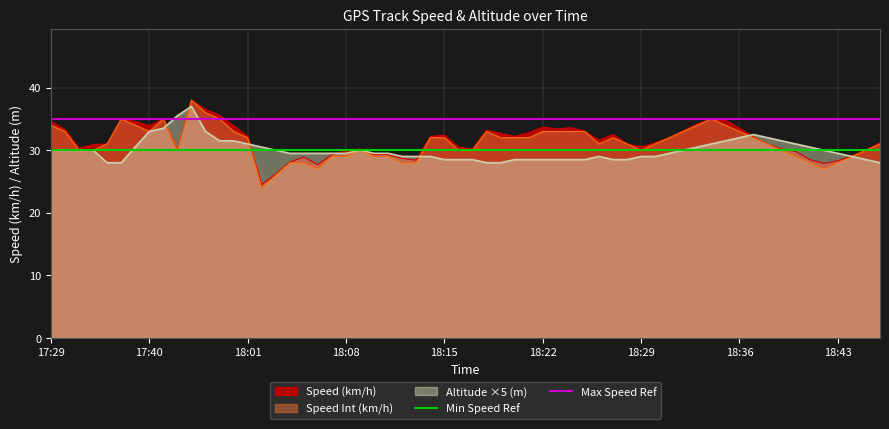

Read the Altitude ×5 (m) value at 18:22.

28.5